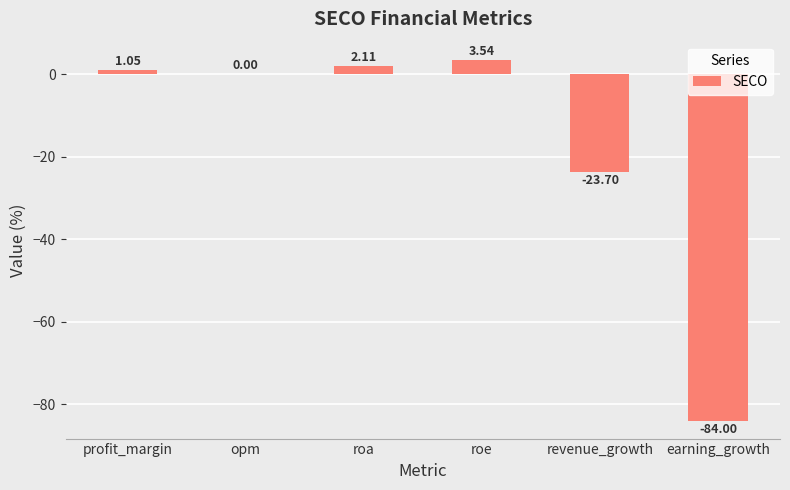

At which category does the chart reach its peak across all series?

roe